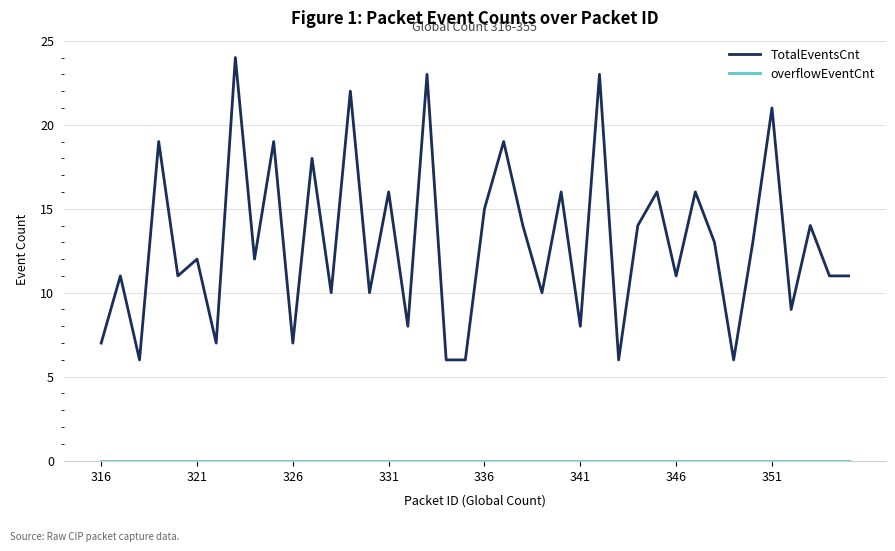

Which series has the largest total across all categories?

TotalEventsCnt